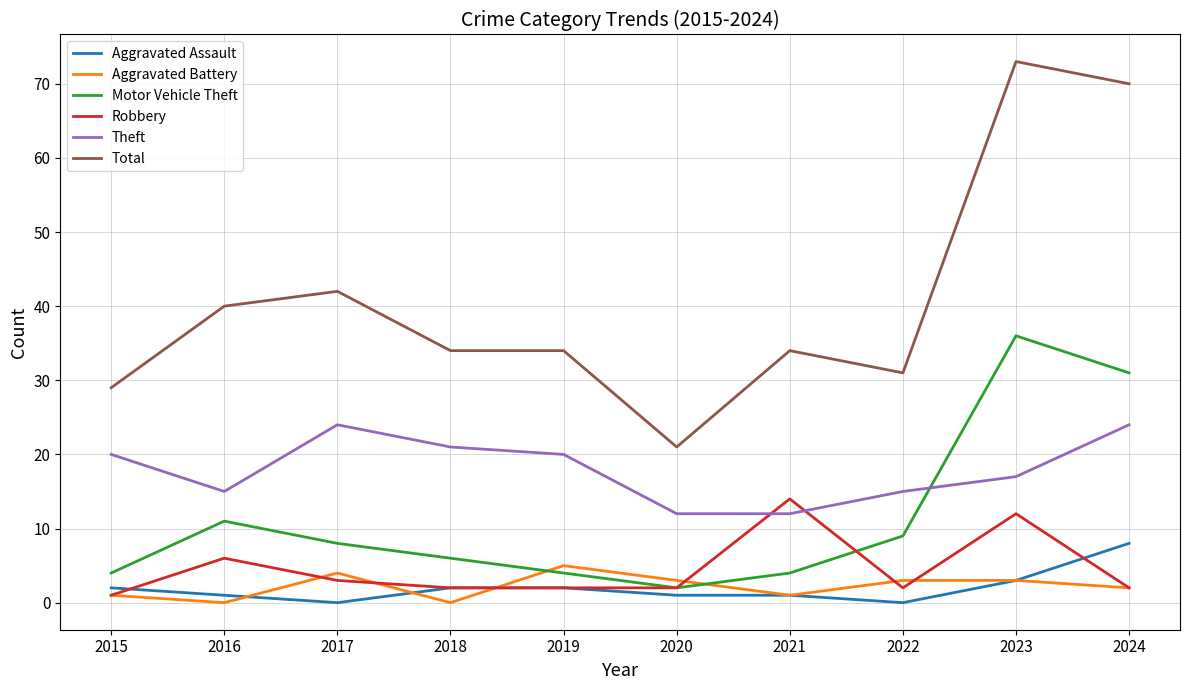

Reading left to right, extract all data points from this chart.

Aggravated Assault: 2	1	0	2	2	1	1	0	3	8
Aggravated Battery: 1	0	4	0	5	3	1	3	3	2
Motor Vehicle Theft: 4	11	8	6	4	2	4	9	36	31
Robbery: 1	6	3	2	2	2	14	2	12	2
Theft: 20	15	24	21	20	12	12	15	17	24
Total: 29	40	42	34	34	21	34	31	73	70